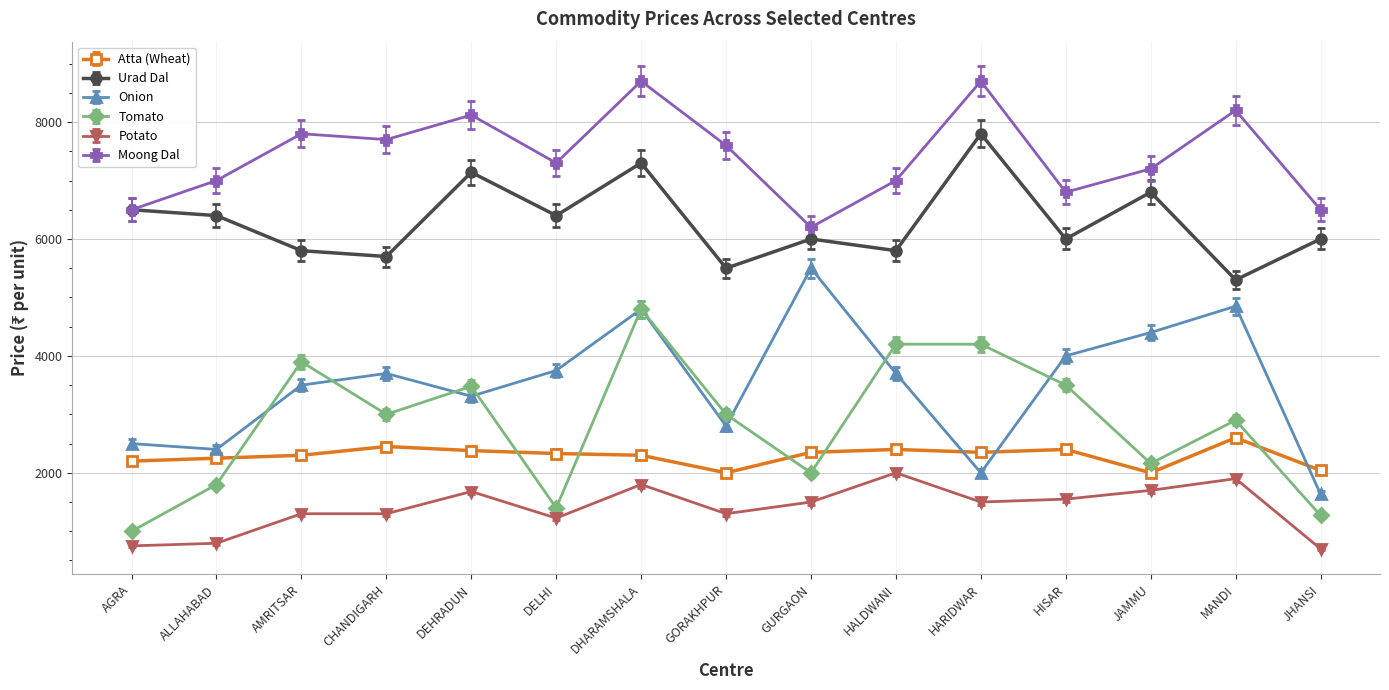

True or false: Moong Dal has more than 2 points higher than both neighbors.

True